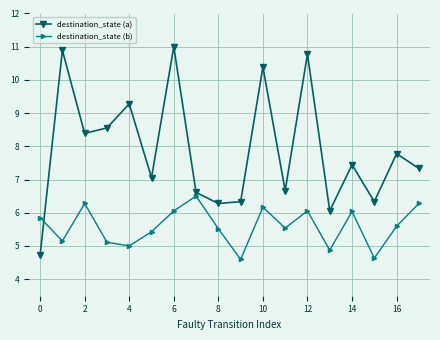

What is the value of the destination_state (a) point at the 11th from the left?

10.4